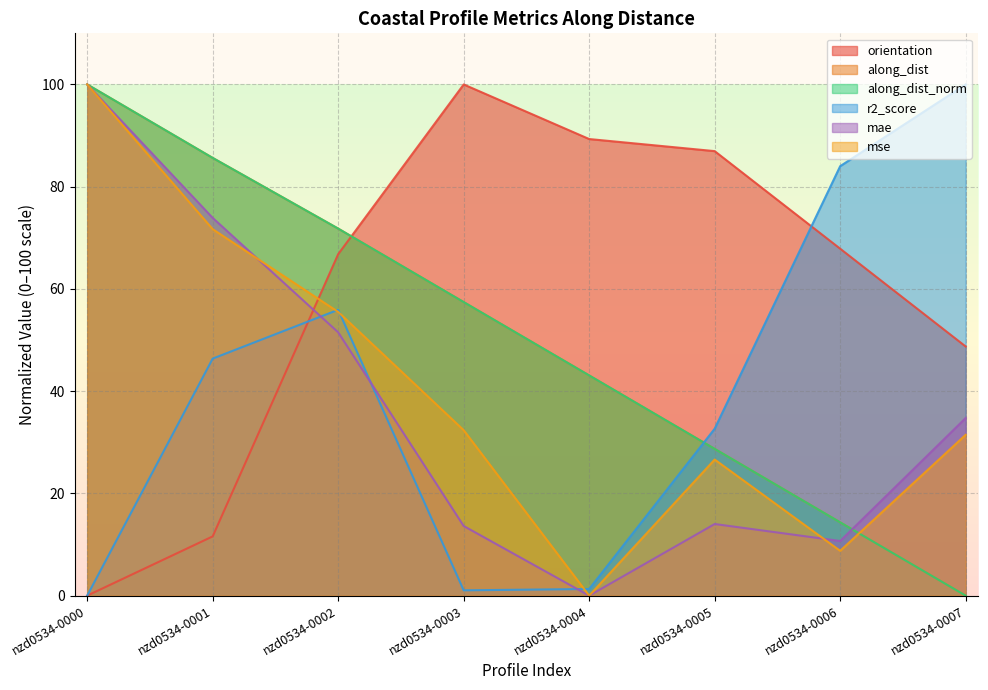

Reading left to right, extract all data points from this chart.

orientation: 0.0	11.6	66.8	100.0	89.3	87.0	67.9	48.7
along_dist: 100.0	85.6	71.8	57.4	43.1	28.7	14.3	0.0
along_dist_norm: 100.0	85.6	71.8	57.4	43.1	28.7	14.3	0.0
r2_score: 0.0	46.4	55.9	1.0	1.3	32.7	84.0	100.0
mae: 100.0	73.9	51.5	13.6	0.0	14.0	10.7	34.7
mse: 100.0	71.7	55.5	32.4	0.0	26.6	8.8	31.5